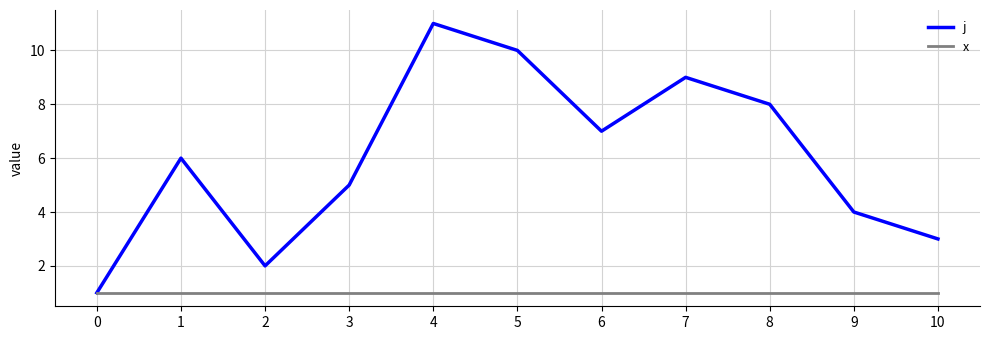

How many lines are shown in the chart?

2